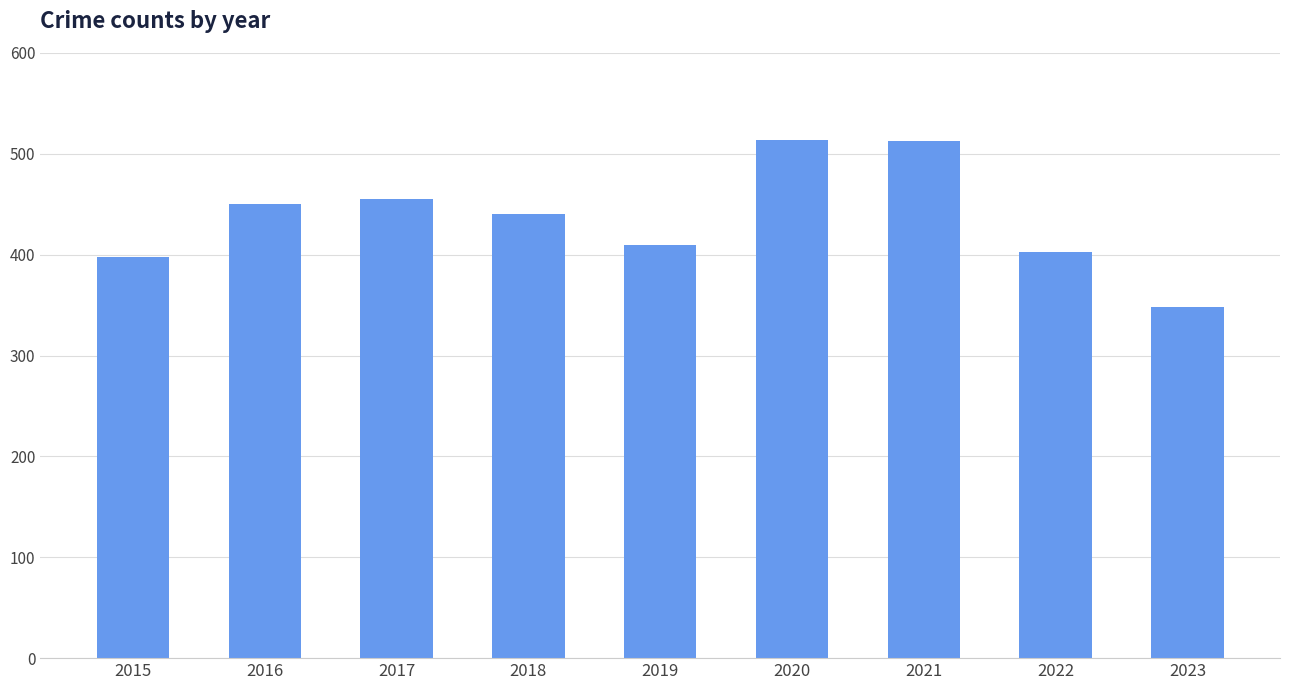

The chart shows a value of 152 at 2022. True or false?

False